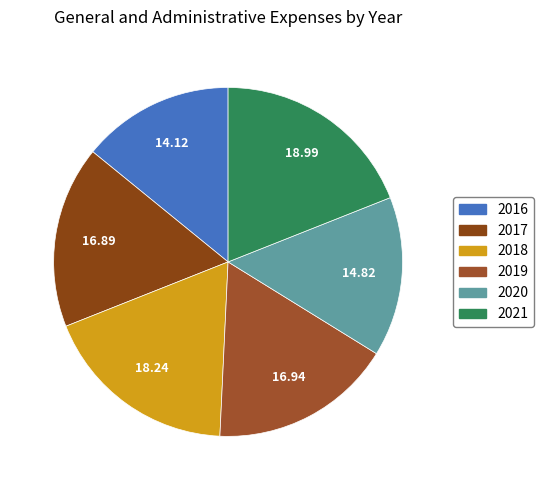

To the nearest percent, what is the difference between the largest and smallest slice percentages?

5%